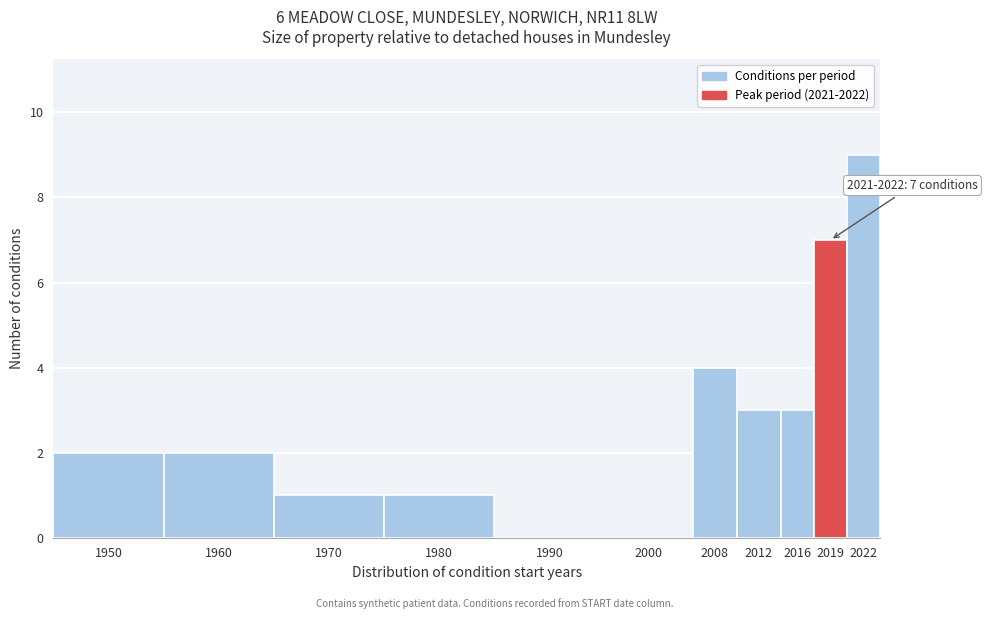

Reading left to right, what are all the values shown in this chart?

1950=2	1960=2	1970=1	1980=1	1990=0	2000=0	2008=4	2012=3	2016=3	2019=7	2022=9